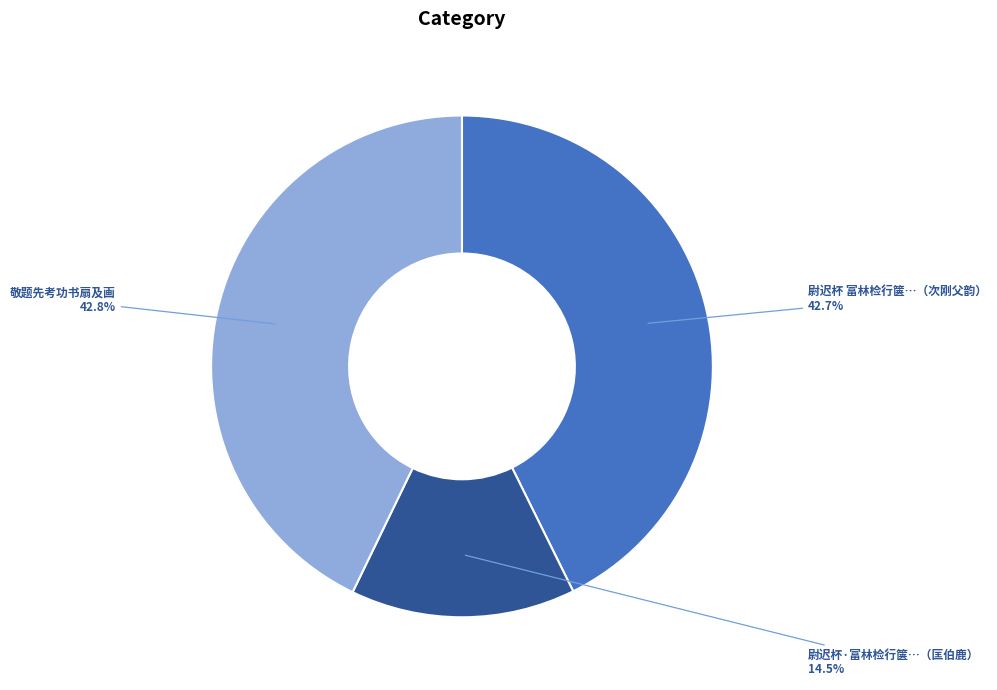

Is there any slice that represents more than half of the pie?

No